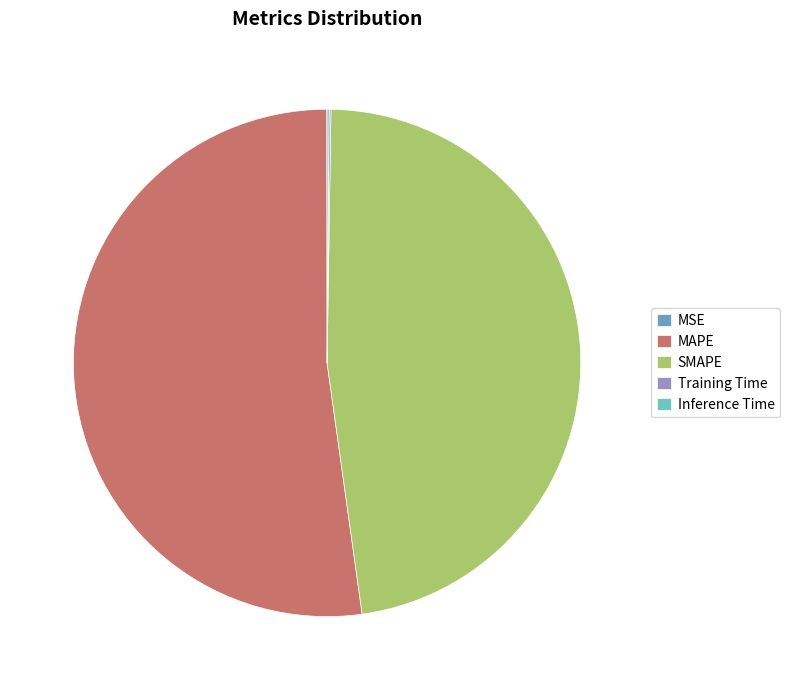

Does MAPE account for over 50% of the chart?

Yes